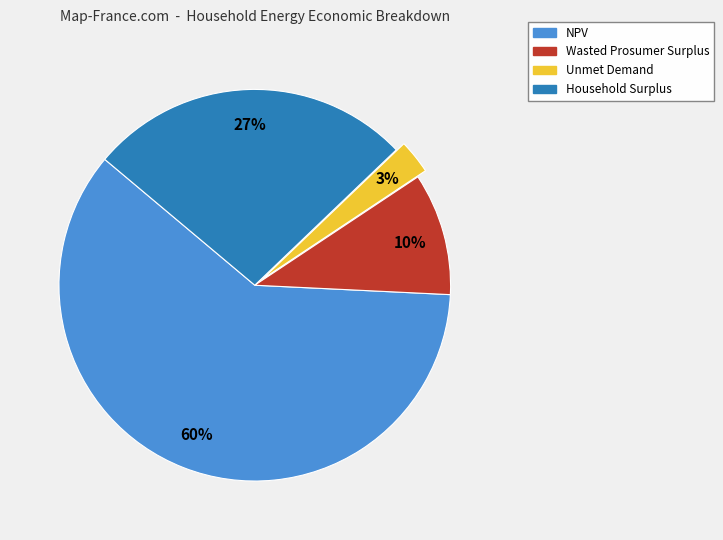

Approximately how many times larger is the value at NPV compared to Wasted Prosumer Surplus?

6.0